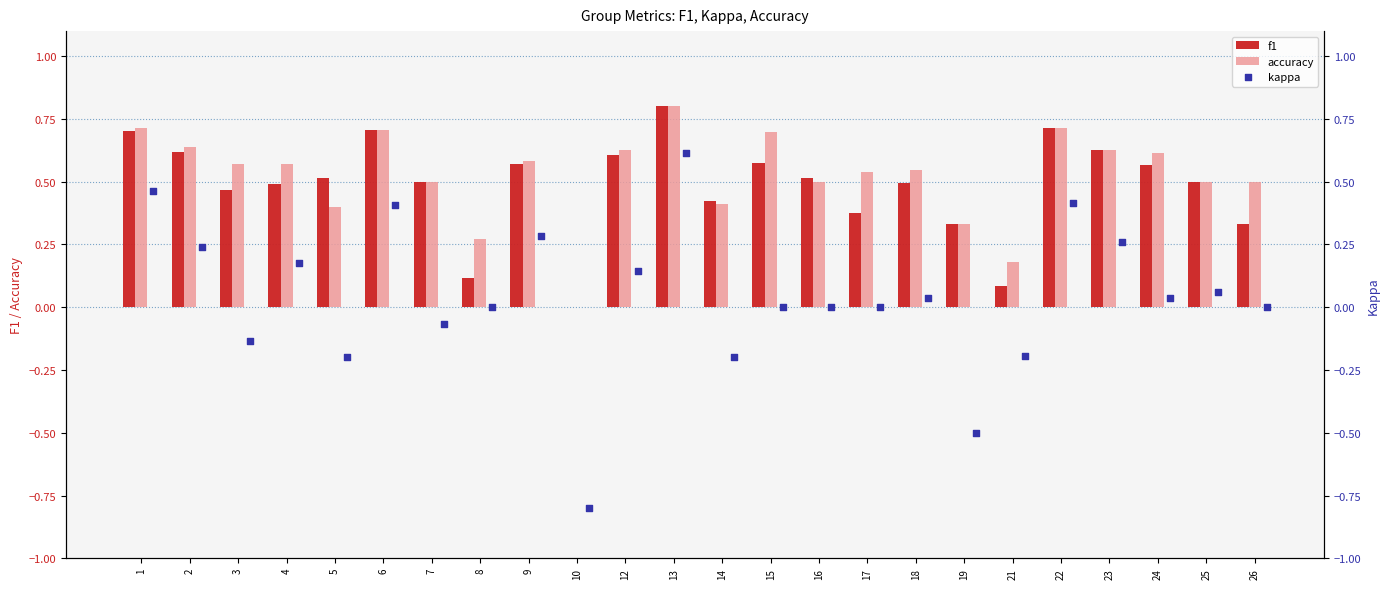

What are all the series names shown in the legend?

f1, accuracy, kappa